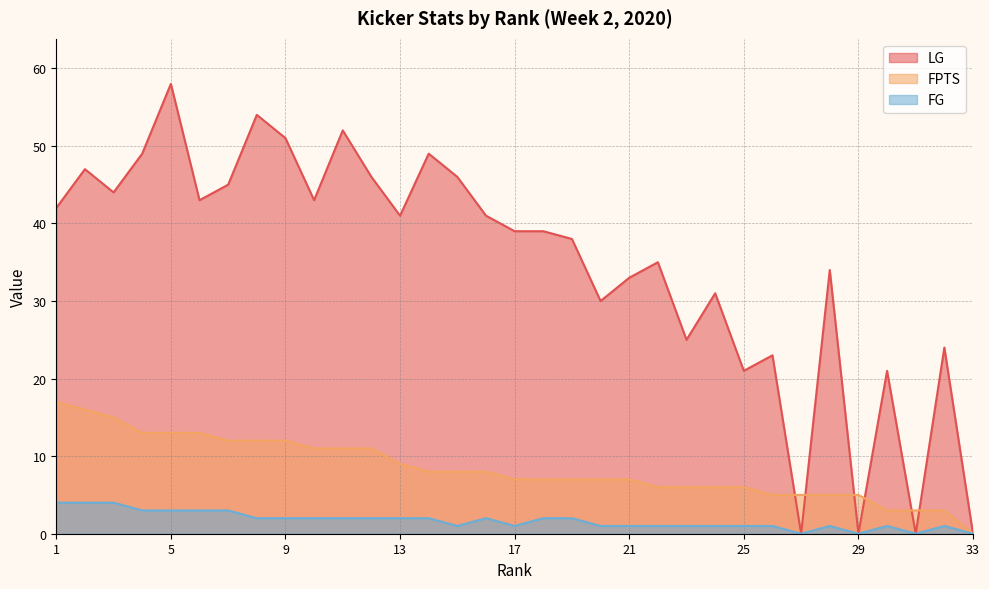

How many data points in LG are less than 39?

15